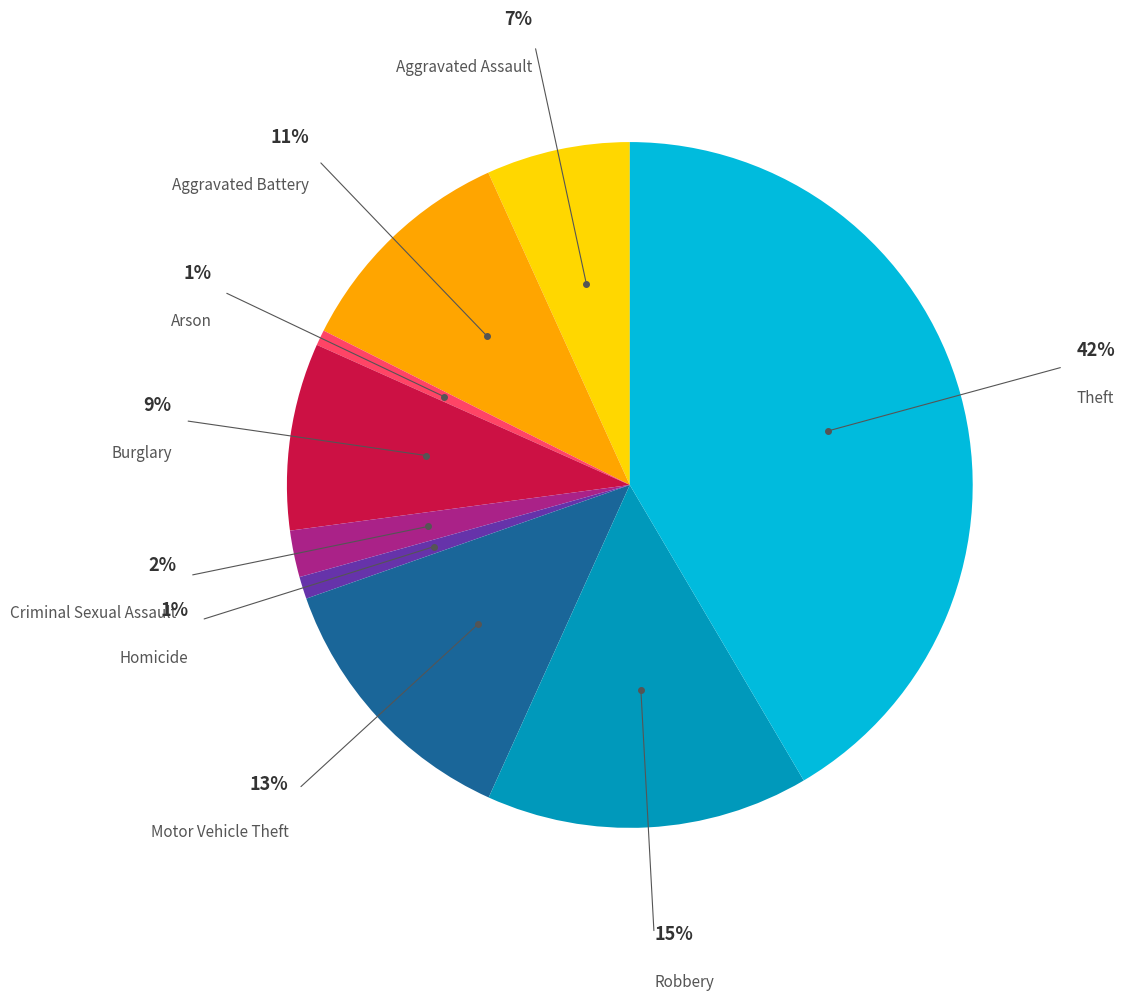

Is there a majority slice in this chart?

No